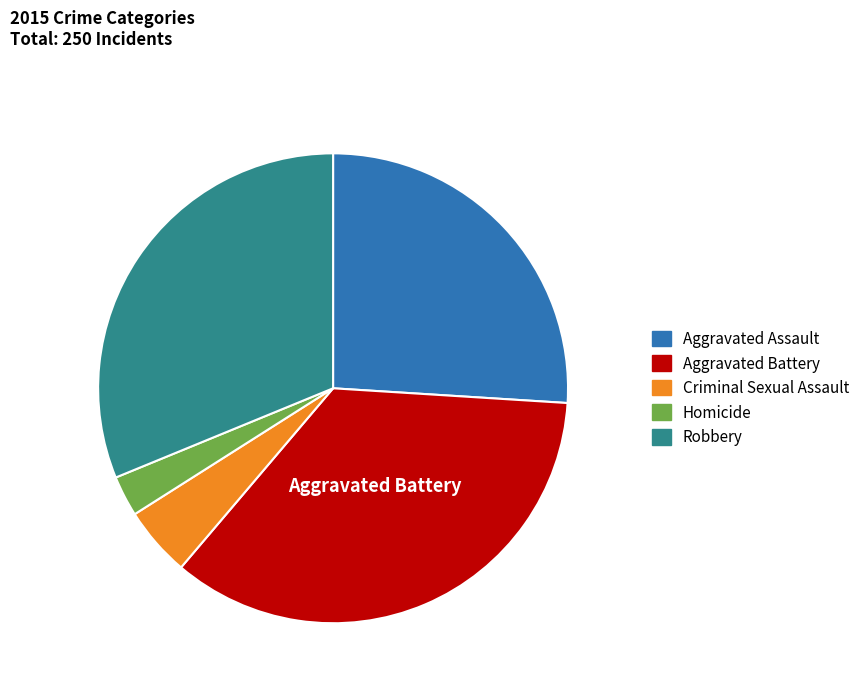

Does any single category account for the majority?

No